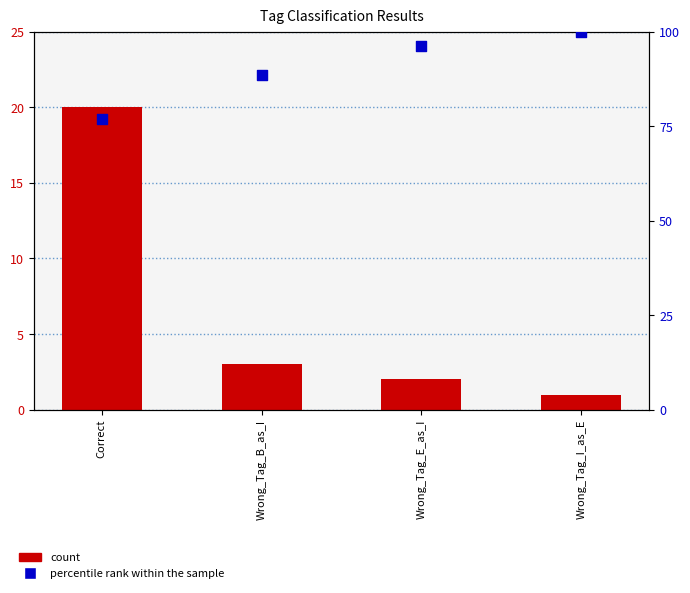

Which series has the widest spread of Y values?

percentile rank within the sample